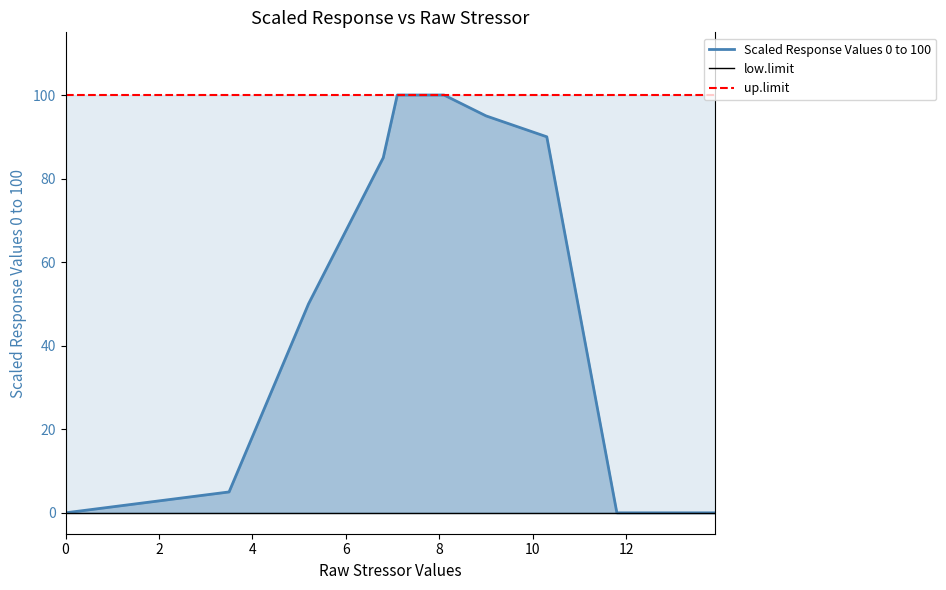

Which series has the widest spread of values?

Scaled Response Values 0 to 100